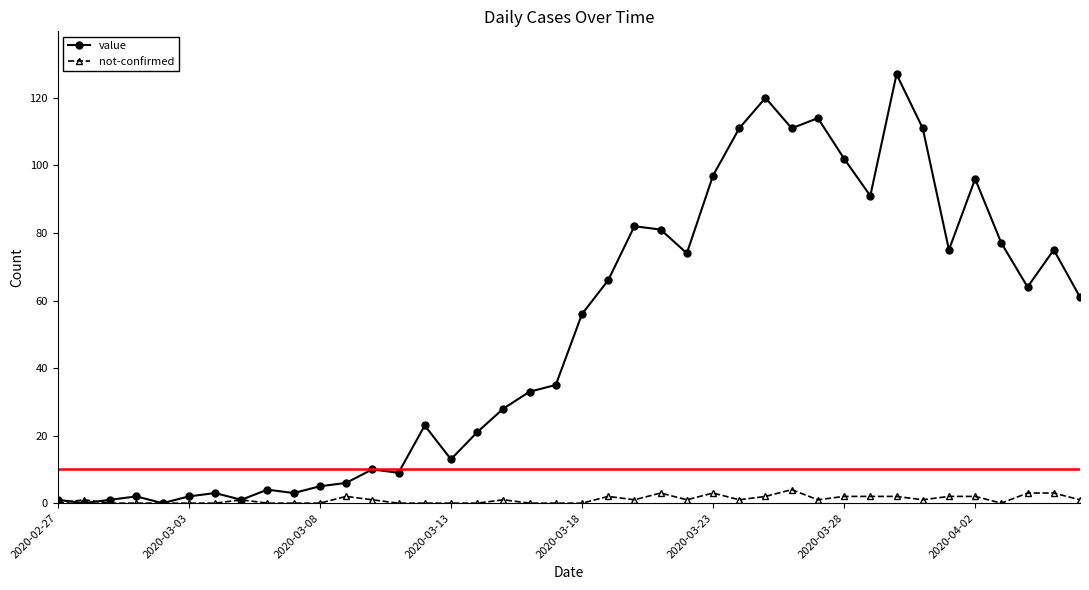

What are all the series names shown in the legend?

value, not-confirmed